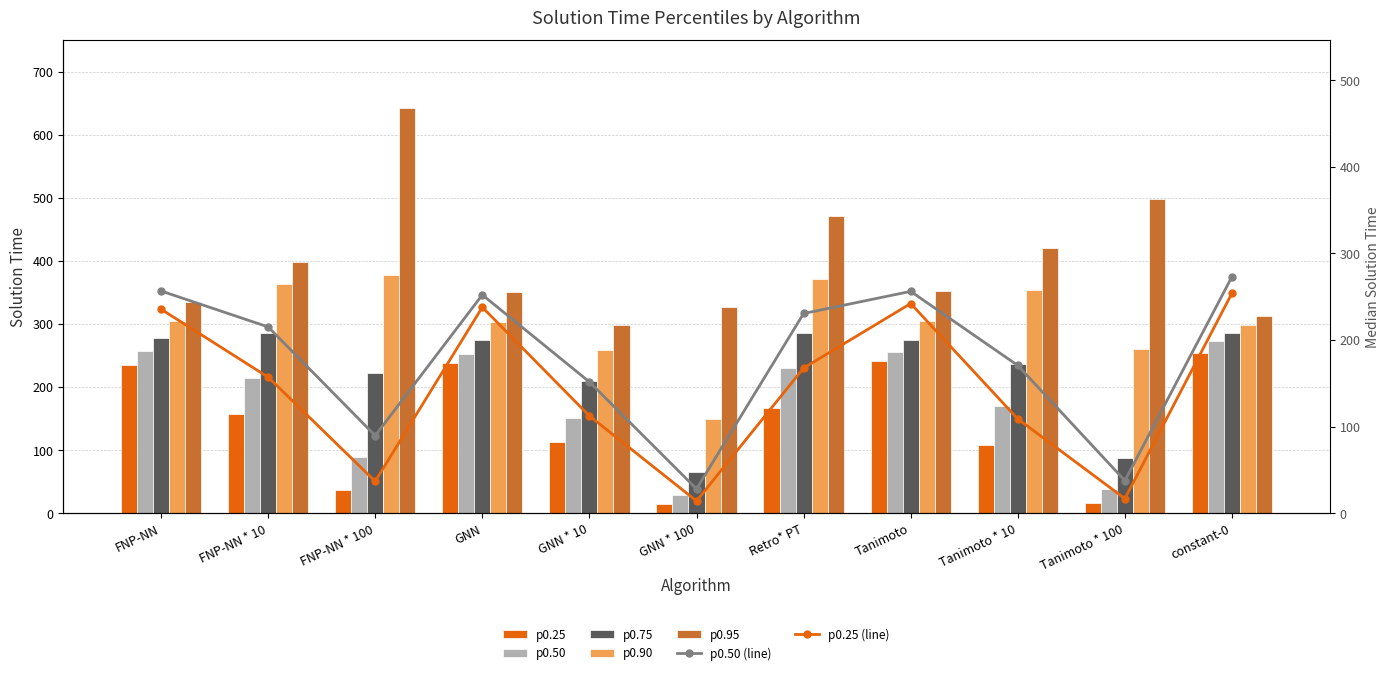

How many bars are there in each group?

5